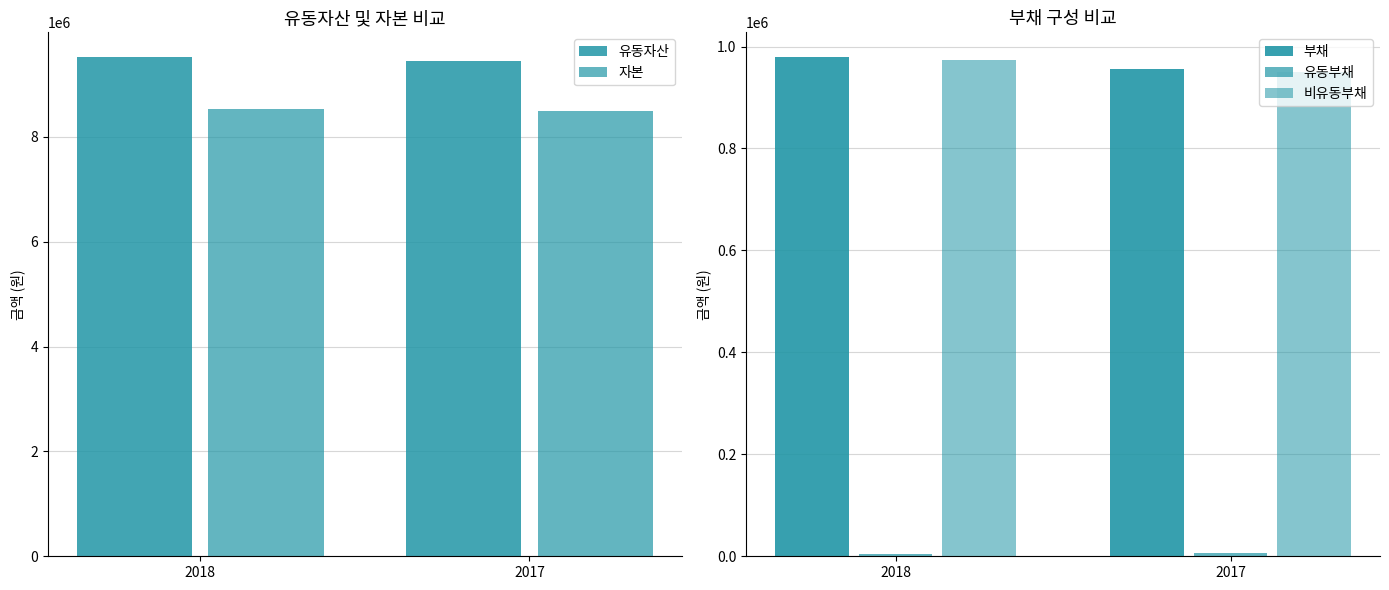

At which category does the chart reach its minimum across all series?

2018